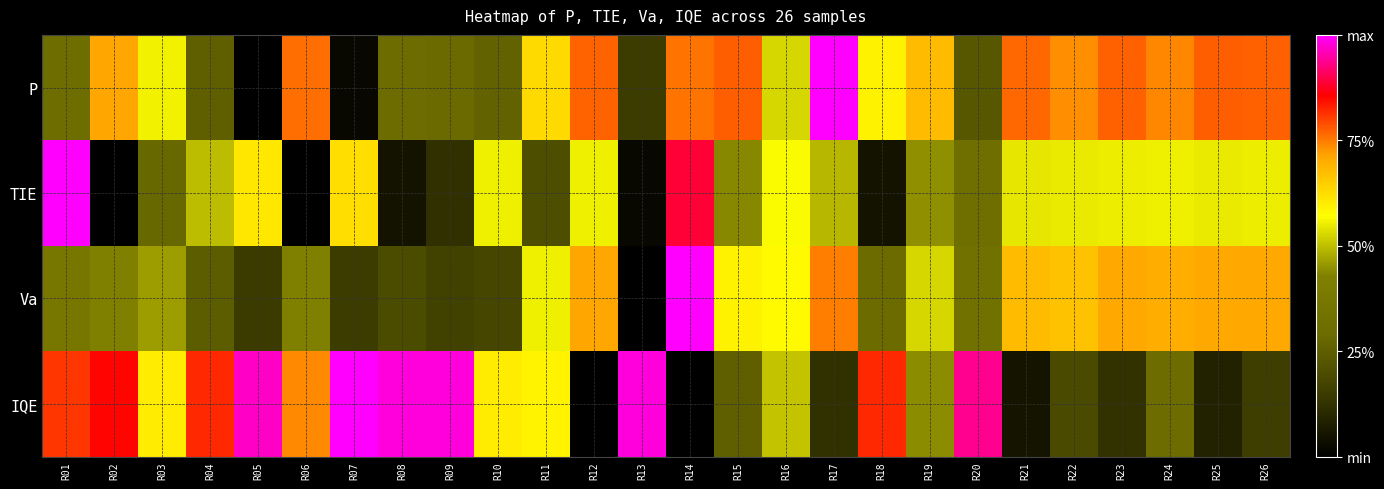

Reading left to right, transcribe all the data shown in this chart.

P: R01=0.3	R02=0.7	R03=0.6	R04=0.3	R05=0.0	R06=0.8	R07=0.0	R08=0.3	R09=0.3	R10=0.3	R11=0.6	R12=0.8	R13=0.2	R14=0.8	R15=0.8	R16=0.5	R17=1.0	R18=0.6	R19=0.7	R20=0.2	R21=0.8	R22=0.7	R23=0.8	R24=0.7	R25=0.8	R26=0.8
TIE: R01=1.0	R02=0.0	R03=0.3	R04=0.5	R05=0.6	R06=0.0	R07=0.6	R08=0.0	R09=0.1	R10=0.6	R11=0.2	R12=0.6	R13=0.0	R14=0.9	R15=0.4	R16=0.6	R17=0.5	R18=0.0	R19=0.4	R20=0.3	R21=0.5	R22=0.5	R23=0.6	R24=0.6	R25=0.5	R26=0.6
Va: R01=0.4	R02=0.4	R03=0.5	R04=0.2	R05=0.1	R06=0.4	R07=0.2	R08=0.2	R09=0.2	R10=0.2	R11=0.6	R12=0.7	R13=0.0	R14=1.0	R15=0.6	R16=0.6	R17=0.7	R18=0.3	R19=0.5	R20=0.3	R21=0.7	R22=0.7	R23=0.7	R24=0.7	R25=0.7	R26=0.7
IQE: R01=0.8	R02=0.9	R03=0.6	R04=0.8	R05=1.0	R06=0.7	R07=1.0	R08=1.0	R09=1.0	R10=0.6	R11=0.6	R12=0.0	R13=1.0	R14=0.0	R15=0.3	R16=0.5	R17=0.1	R18=0.8	R19=0.4	R20=0.9	R21=0.1	R22=0.2	R23=0.1	R24=0.3	R25=0.1	R26=0.2